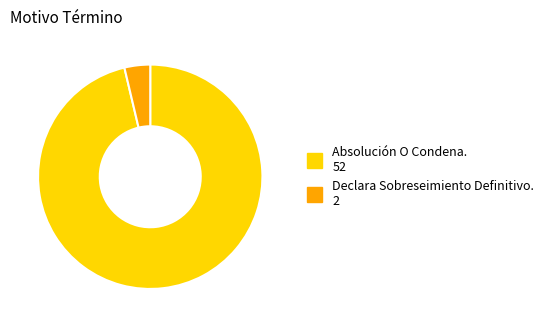

Is there any slice that represents more than half of the pie?

Yes